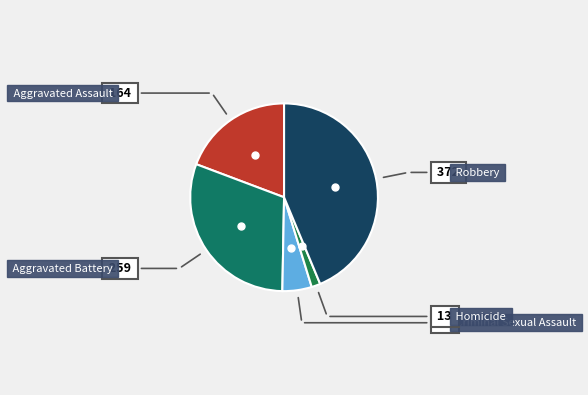

To the nearest percent, what is the difference between the largest and smallest slice percentages?

42%